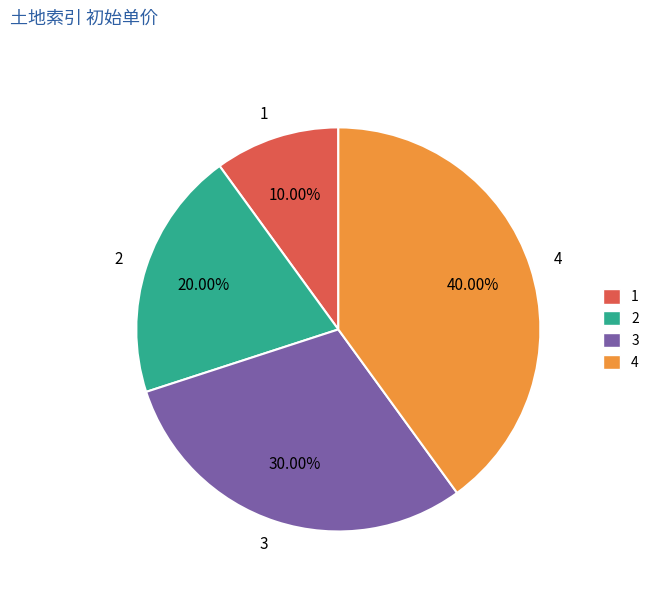

Do 4 and 2 together represent more than half of the pie?

Yes